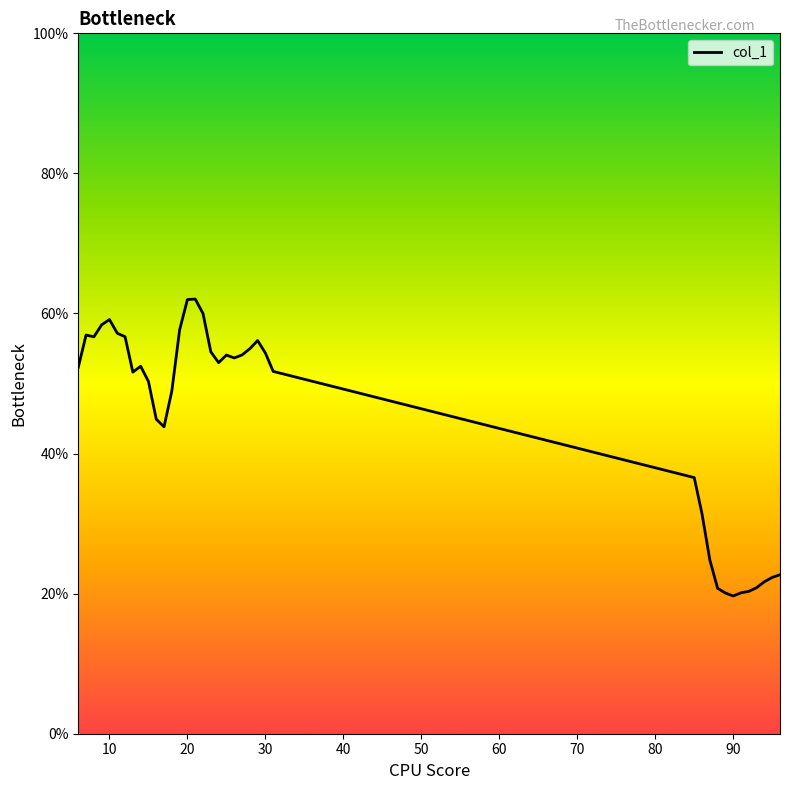

What is the minimum value shown in the chart?

19.7